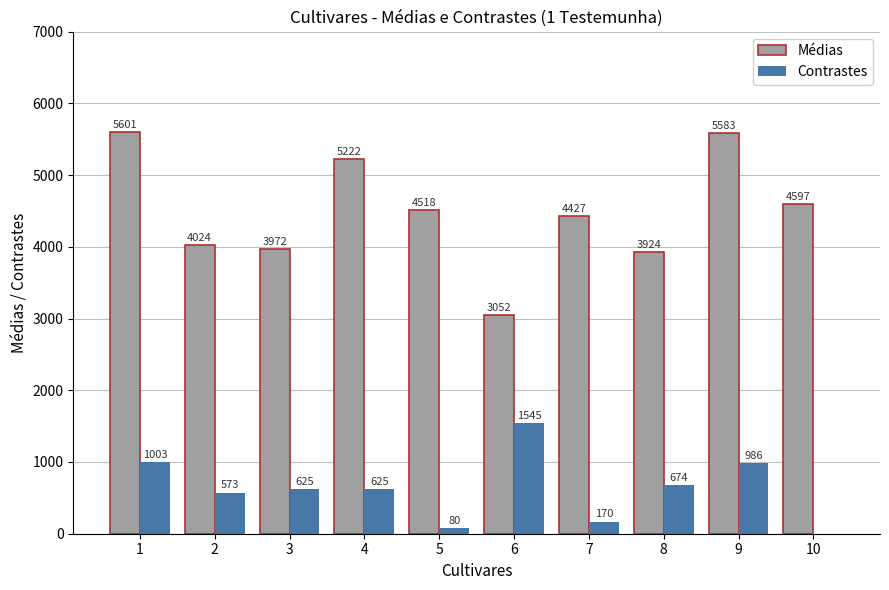

Are the bars horizontal?

No